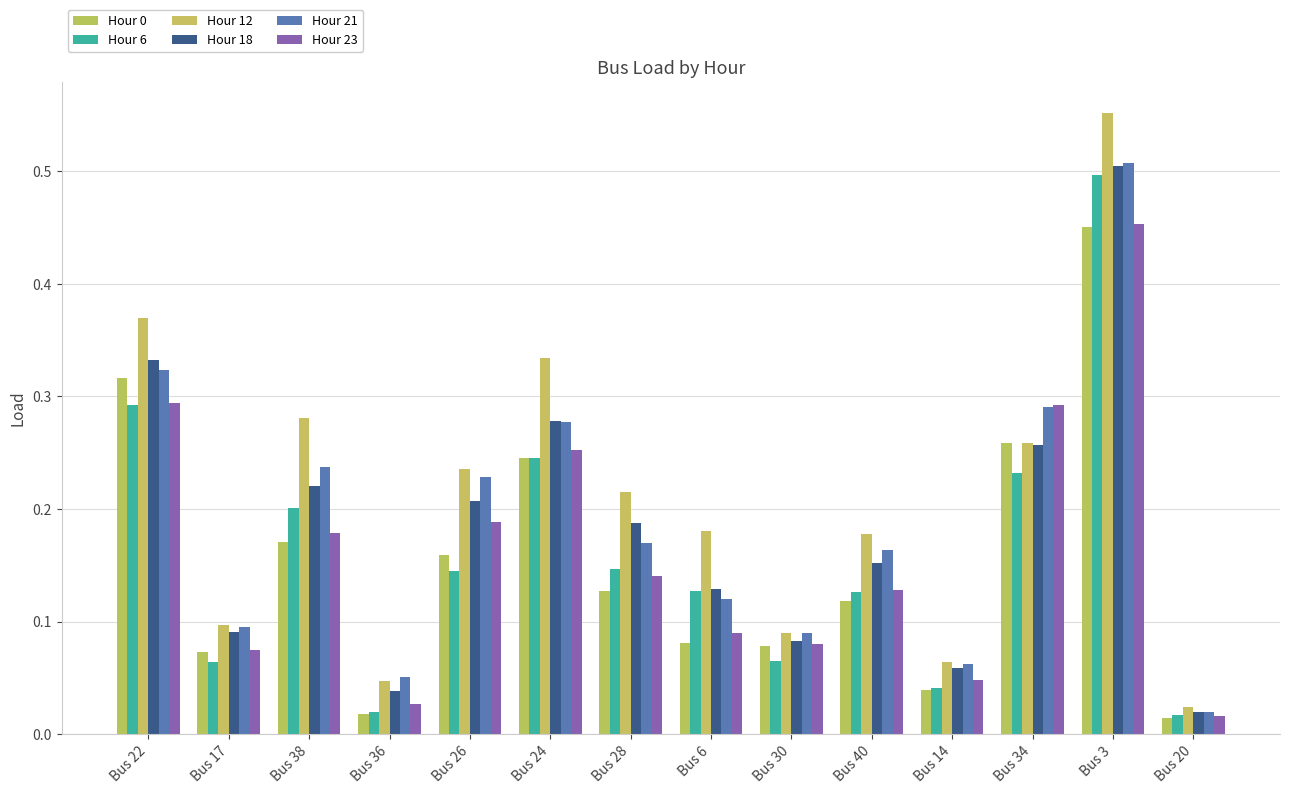

At how many categories does at least one series exceed 0?

14